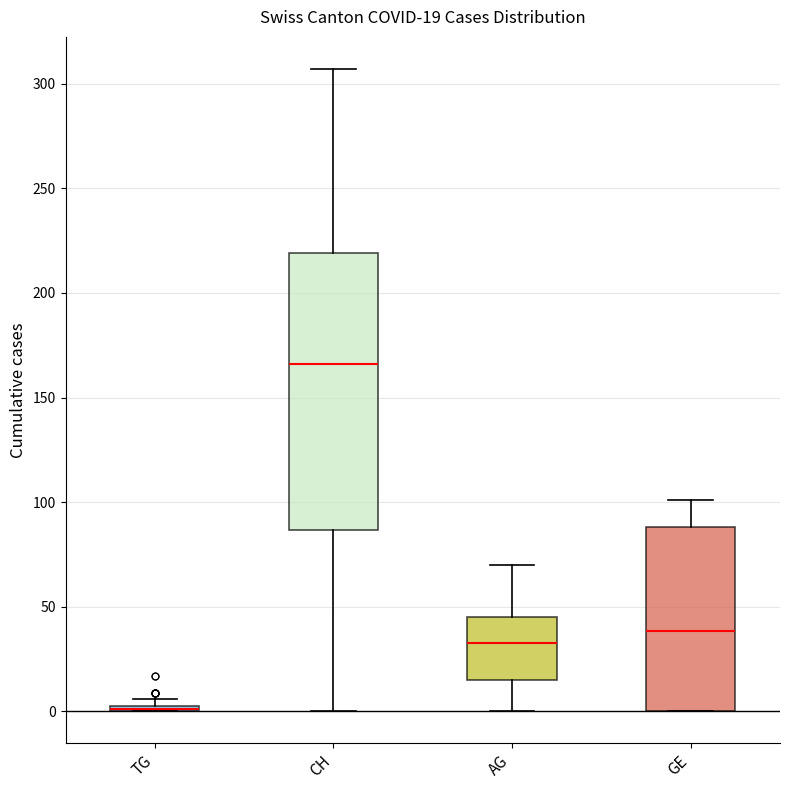

Which box is the tallest, from its lower edge to its upper edge?

CH